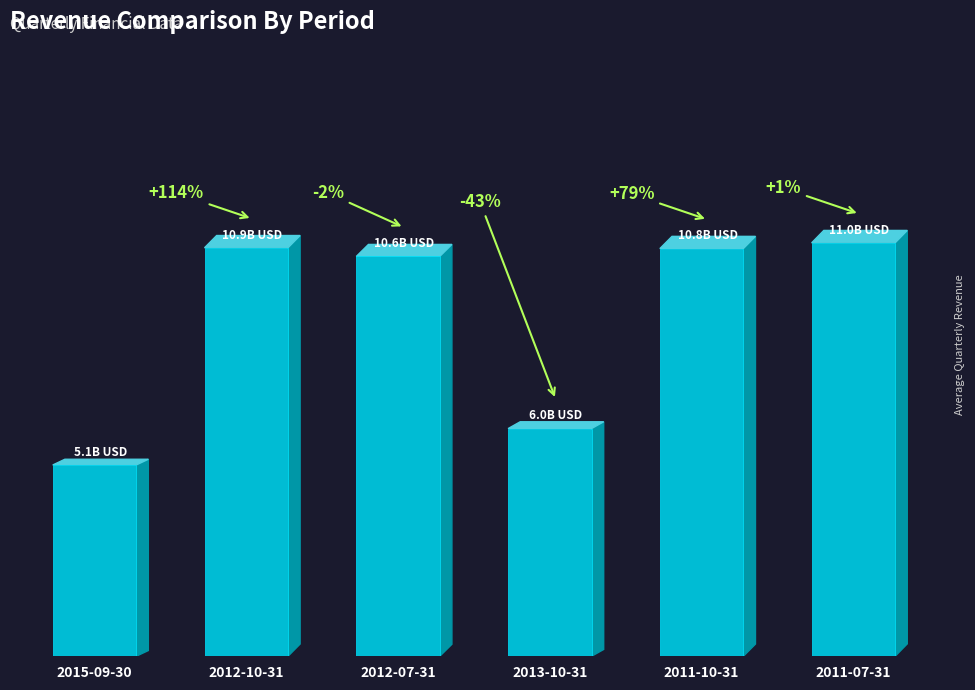

Does the chart contain any negative values?

No